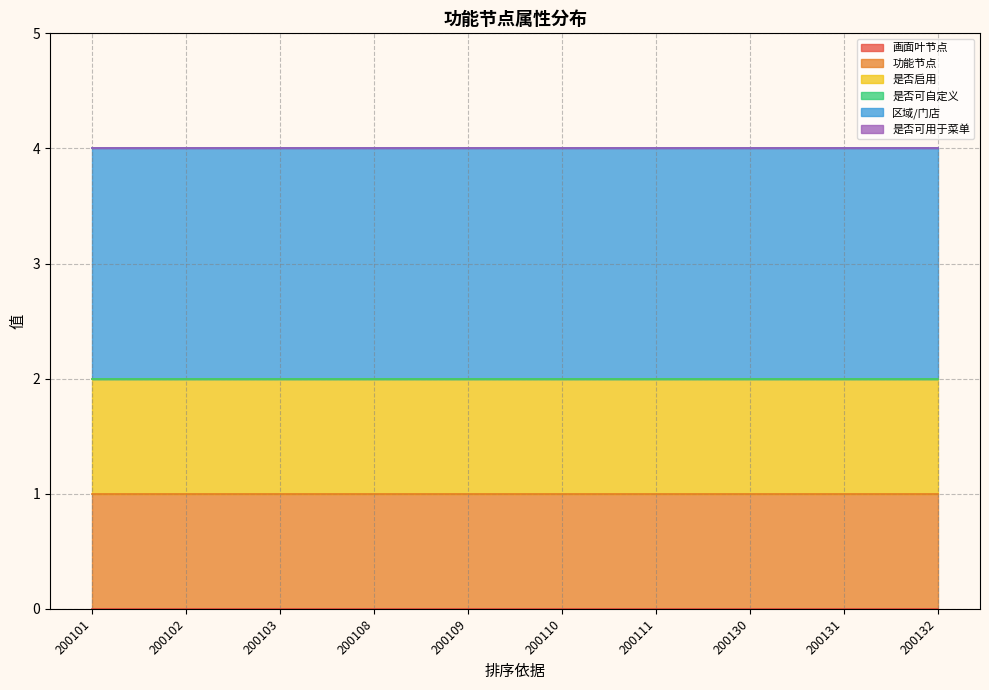

What is the value of the 区域/门店 point at the 9th from the left?

2